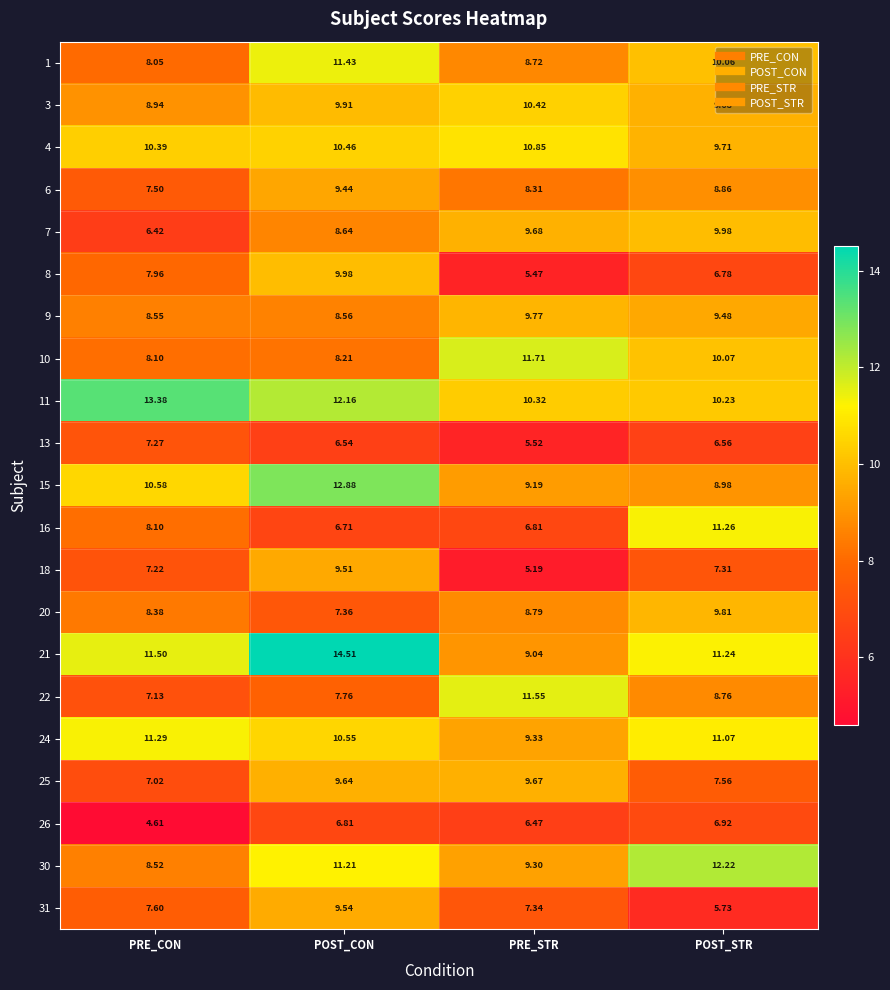

At which category is the sum across all series the highest?

POST_CON